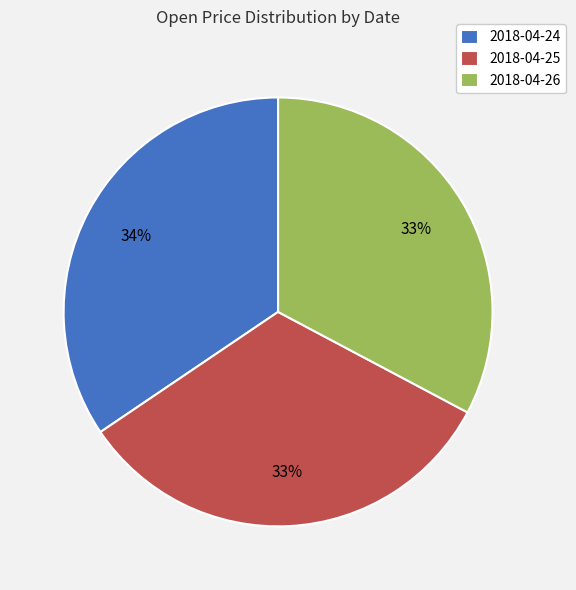

Does any single category account for the majority?

No